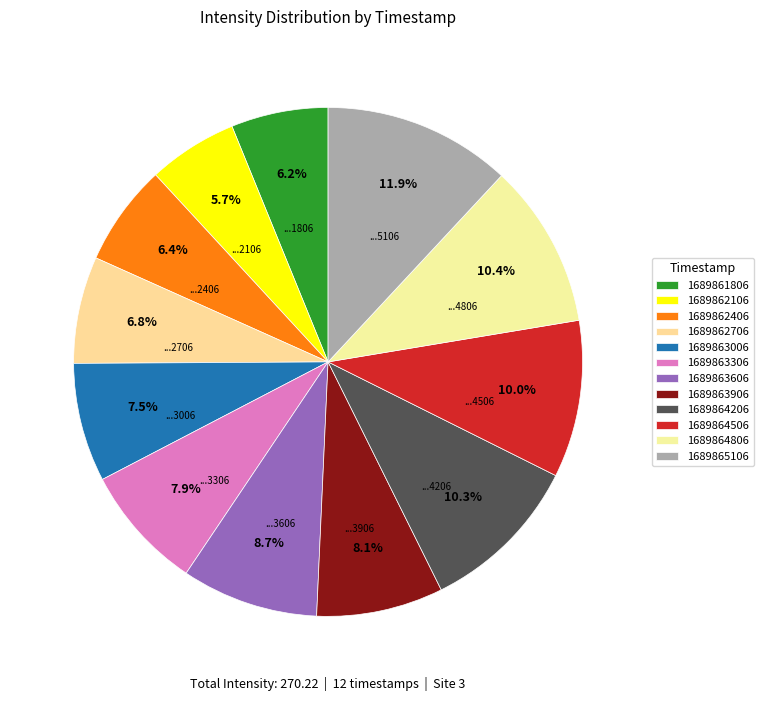

To the nearest percent, what is the difference between the largest and smallest slice percentages?

6%